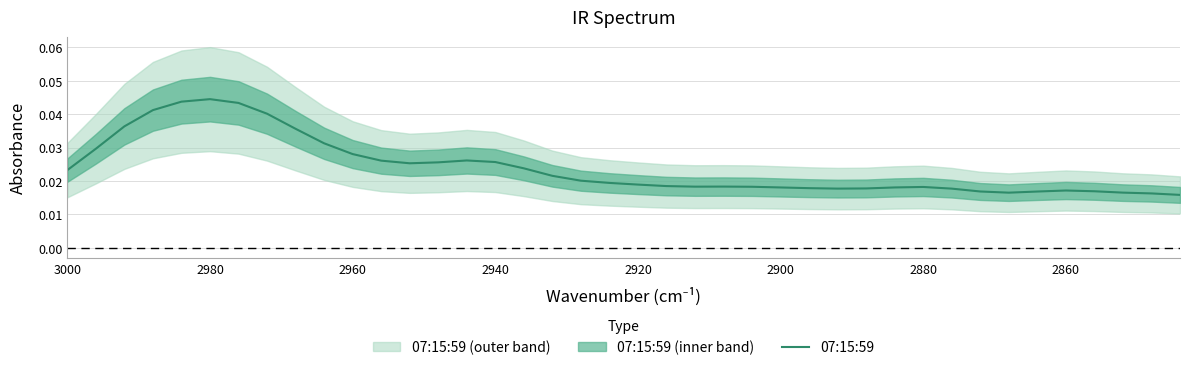

What position from the right is 2860?

39